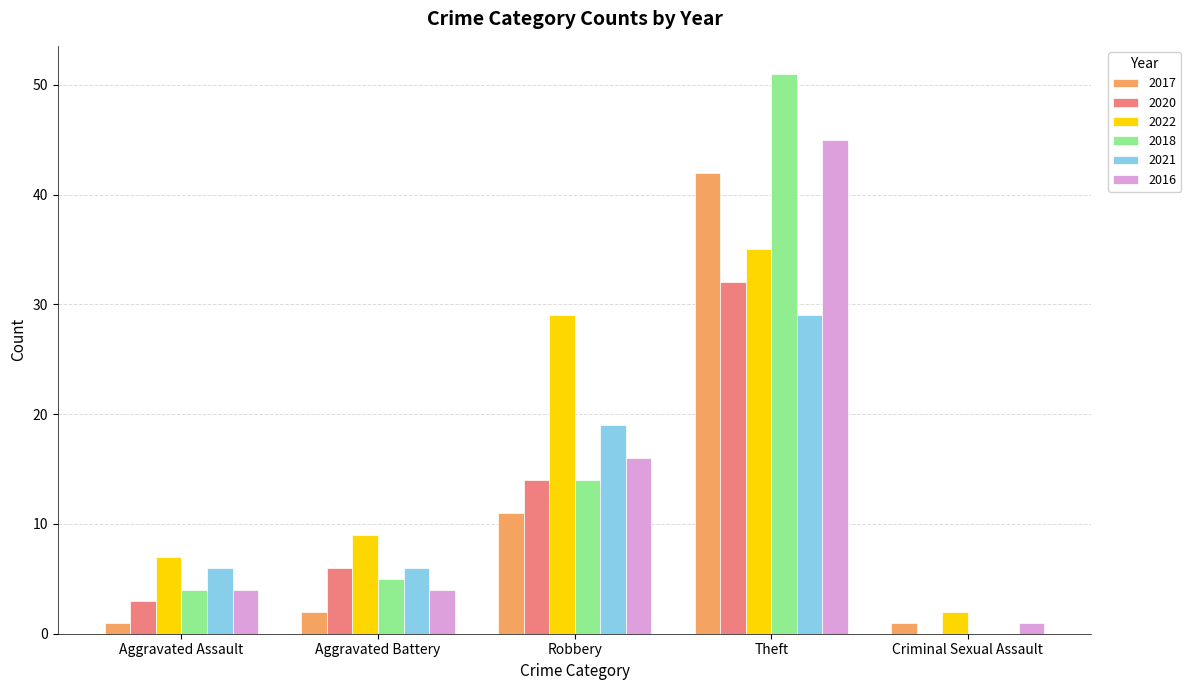

Reading left to right, what are all the values shown in this chart?

2017: 1	2	11	42	1
2020: 3	6	14	32	0
2022: 7	9	29	35	2
2018: 4	5	14	51	0
2021: 6	6	19	29	0
2016: 4	4	16	45	1